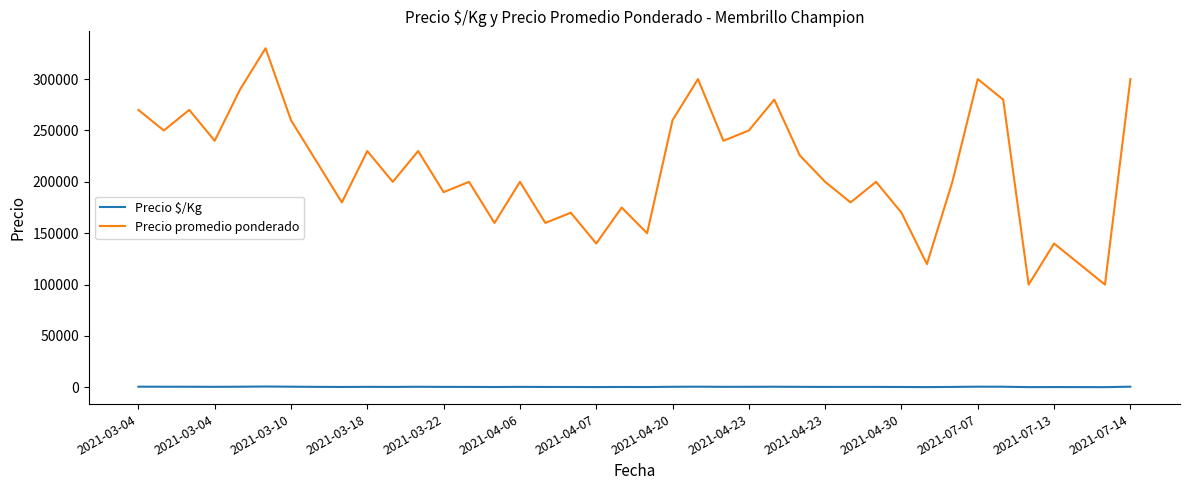

Which series has the widest spread of values?

Precio promedio ponderado